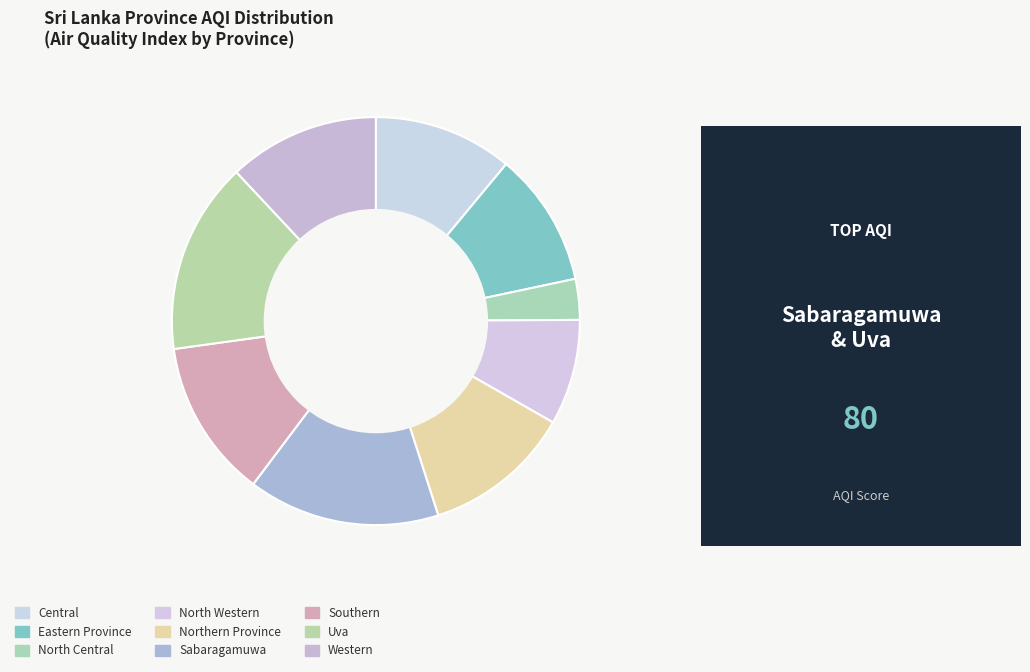

What is the ratio of the value at Uva to the value at Northern Province?

1.3